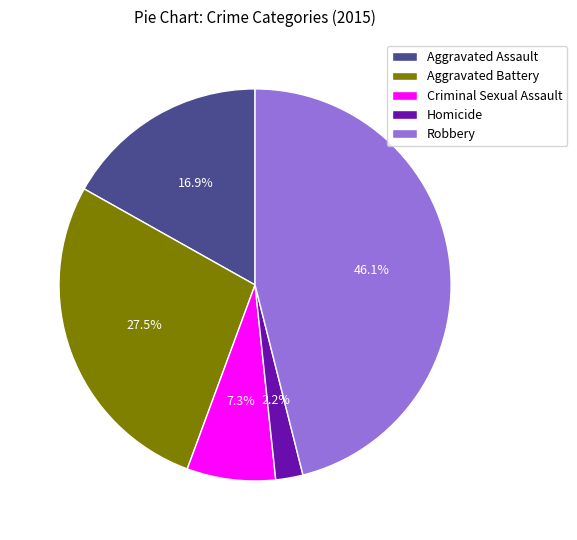

Which has a higher value, Homicide or Robbery?

Robbery